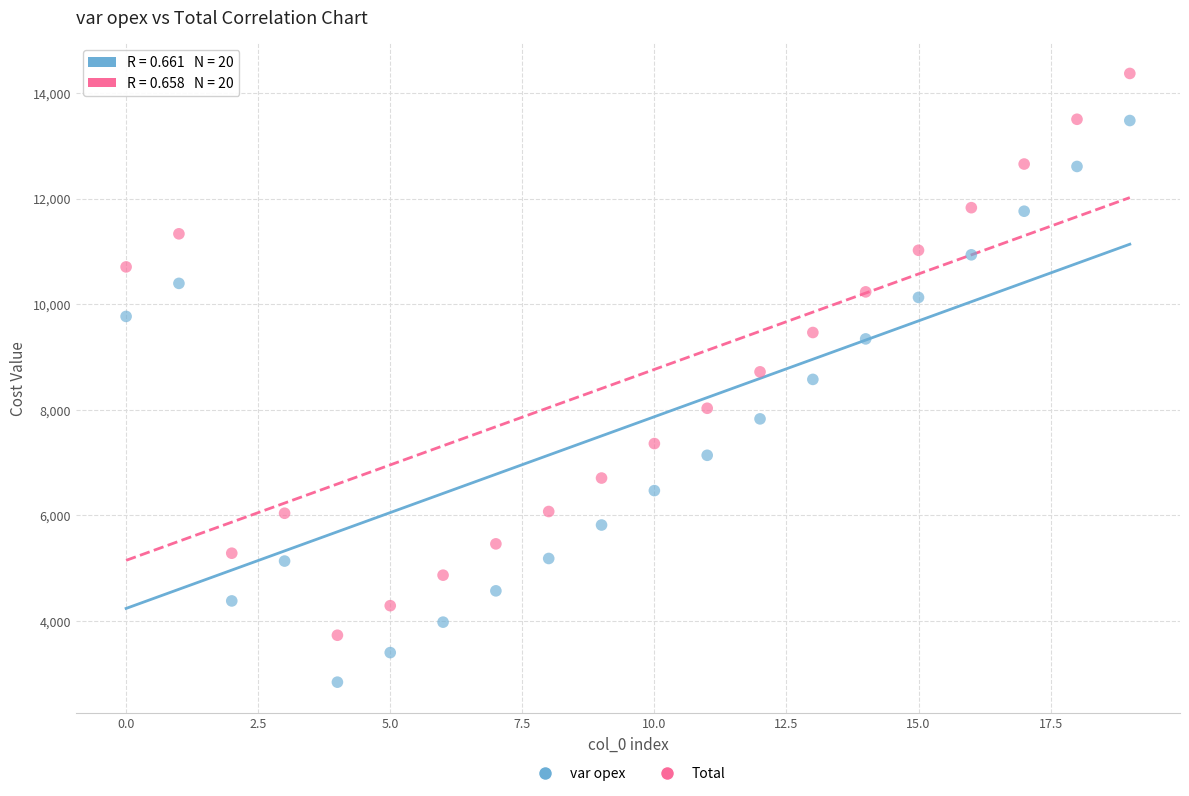

In the var opex series, what Y value is closest to 8161?

7829